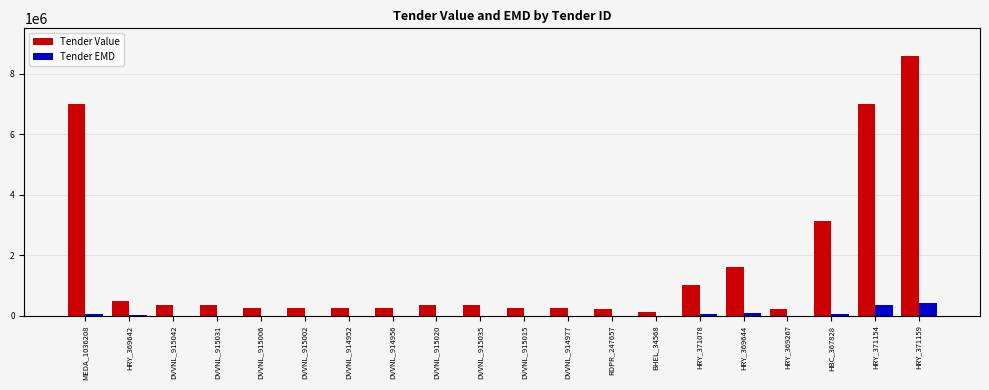

At which category is the sum across all series the highest?

HRY_371159